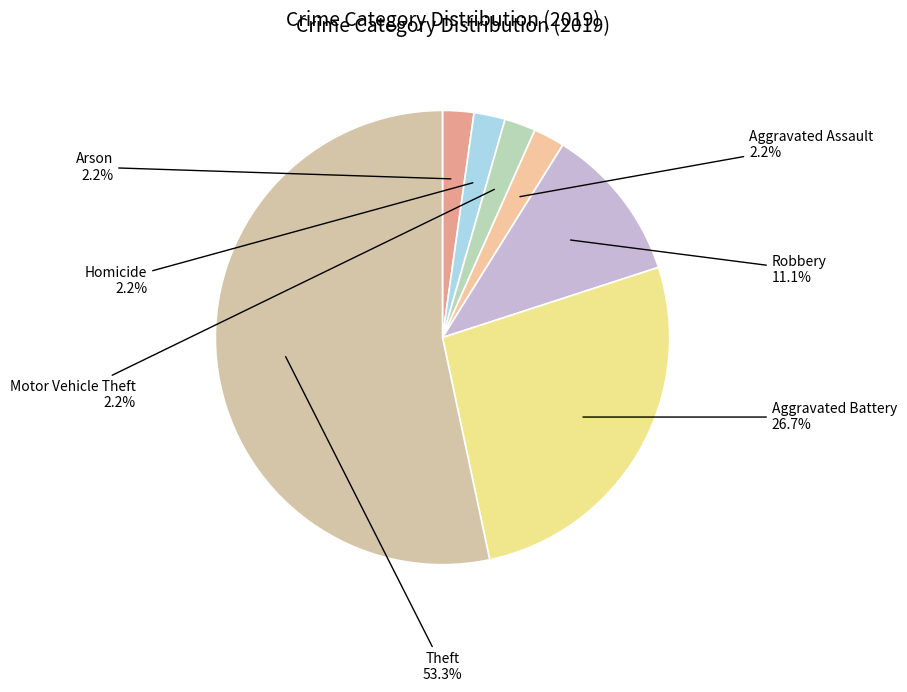

Which slice is the largest?

Theft